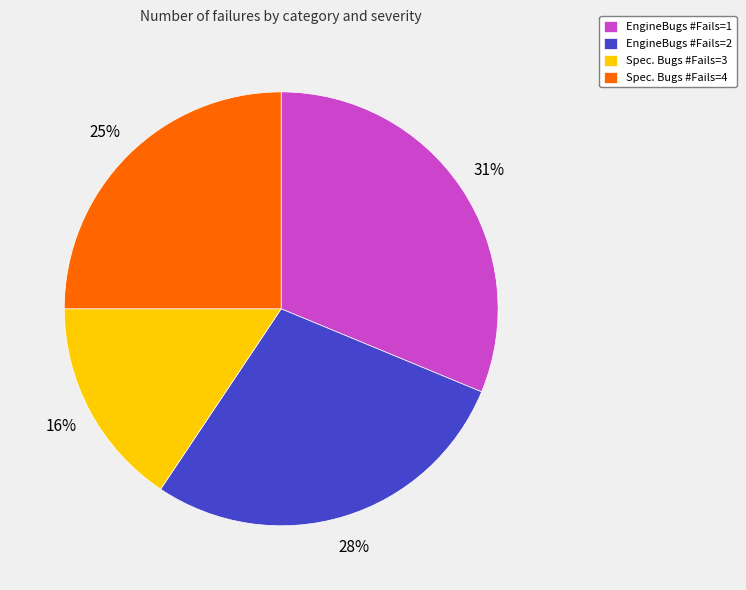

How many segments does this pie chart have?

4